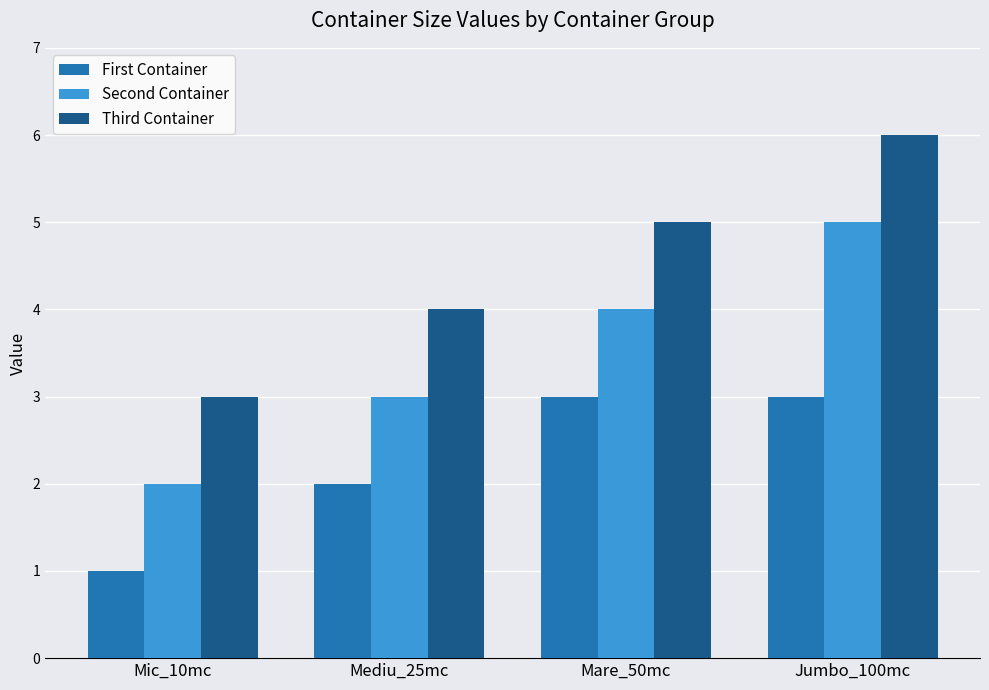

At which label is First Container closest to 2?

Mediu_25mc